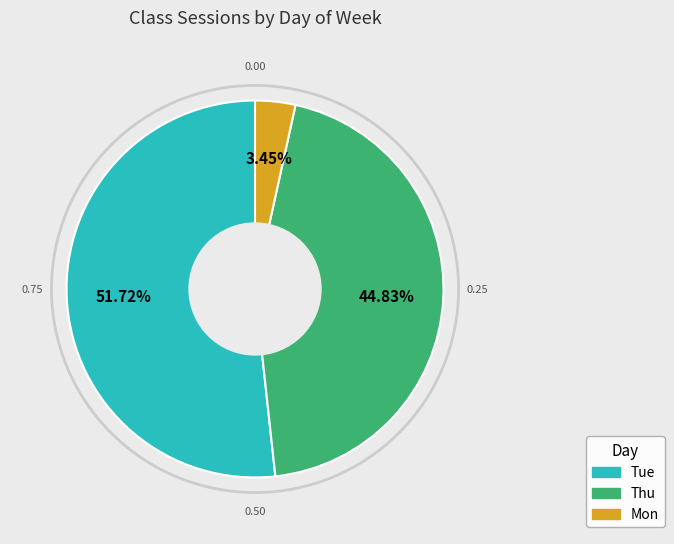

Which has a higher value, Tue or Mon?

Tue